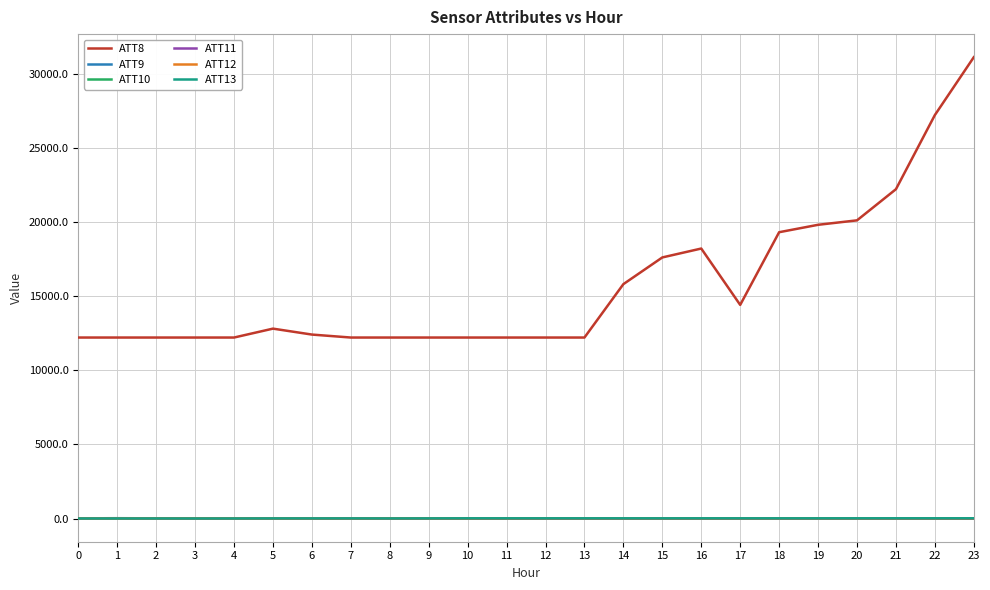

True or false: ATT9 and ATT8 intersect in this chart.

False